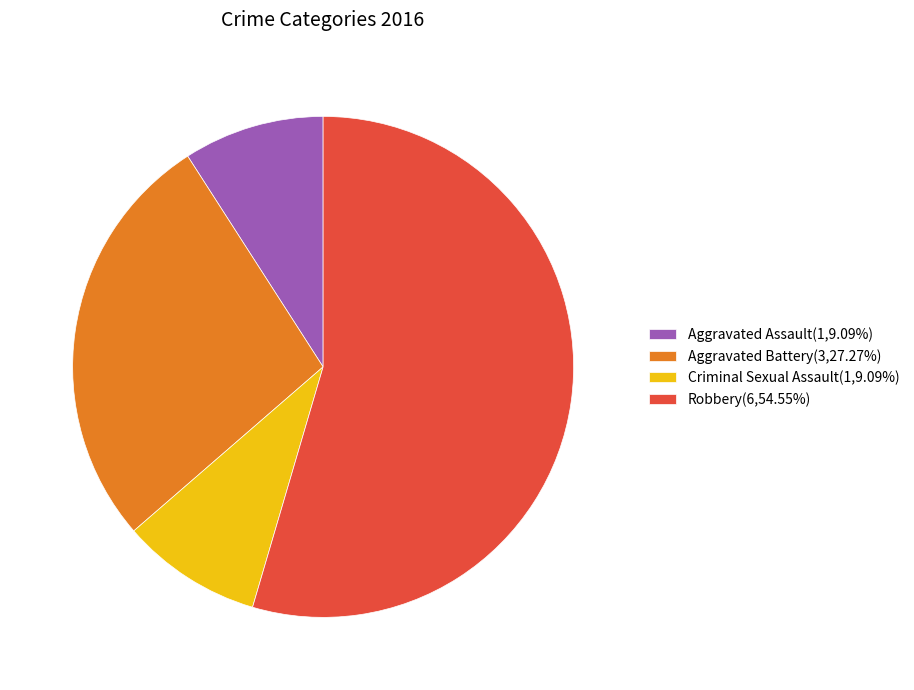

Approximately how many times larger is the value at Aggravated Assault(1,9.09%) compared to Aggravated Battery(3,27.27%)?

0.3